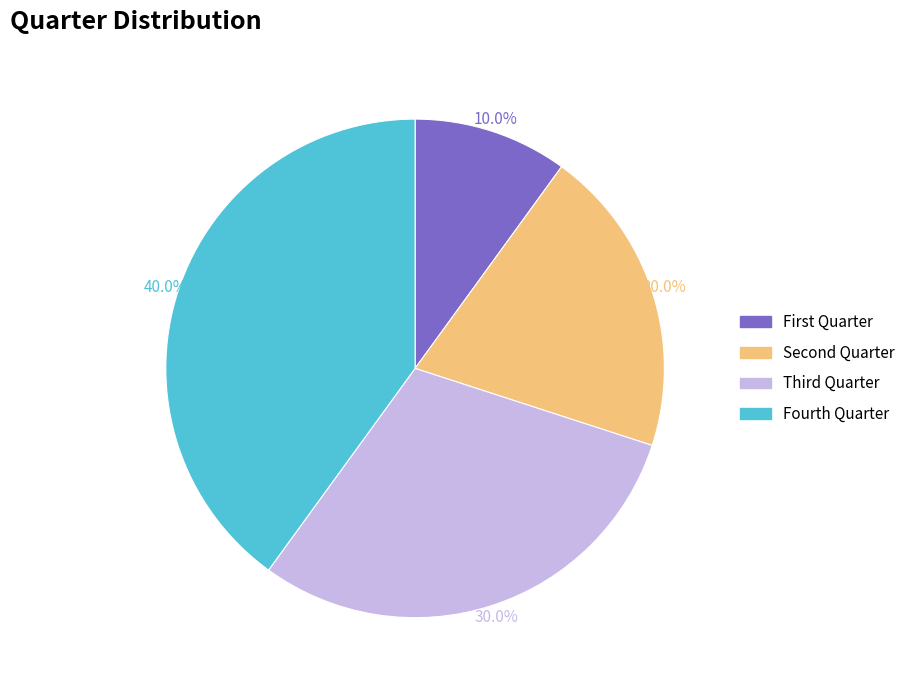

Does Fourth Quarter represent more than half of the total?

No